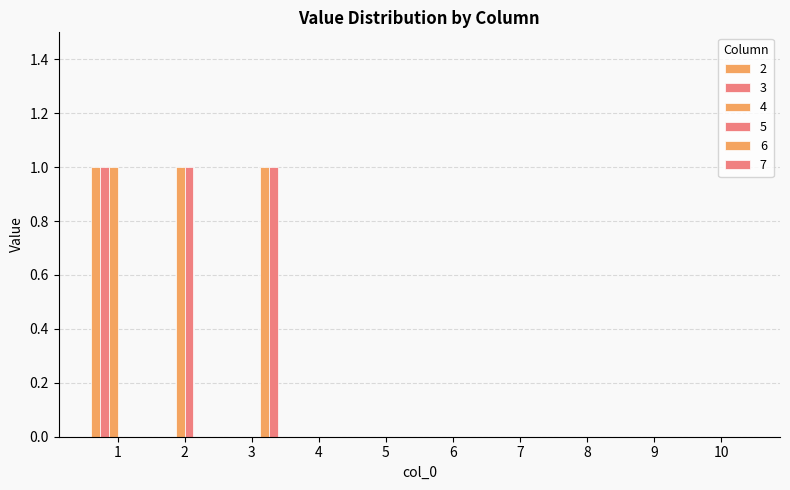

Is the value of 7 at 3 greater than the value of 5 at 5?

Yes